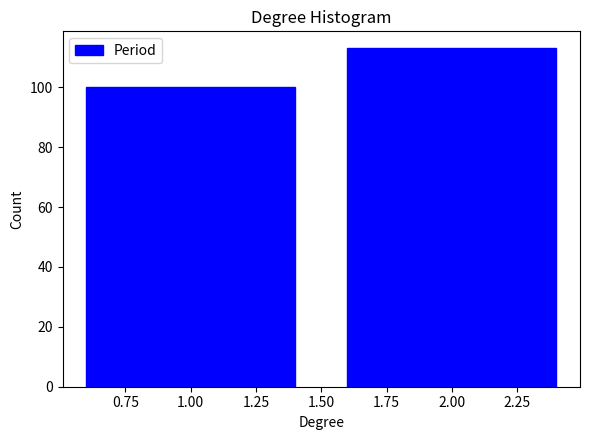

Reading left to right, list every bar in this chart as the range it spans on the x-axis followed by its height. The values are not printed on the chart, so give them approximately, as read against the axis.

0.5 to 1.5: 100
1.5 to 2.5: 114